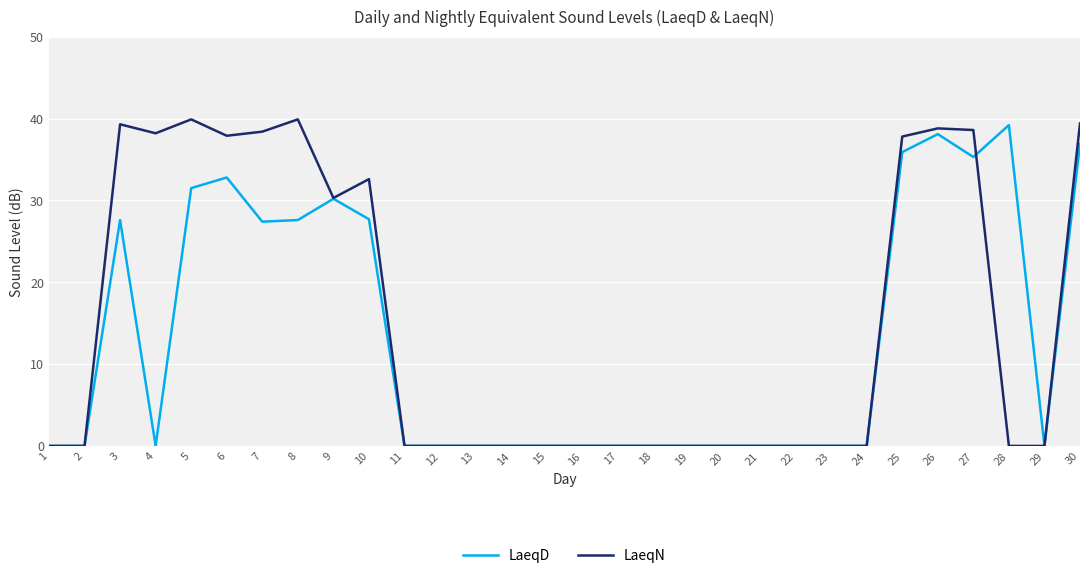

Which series has the largest total across all categories?

LaeqN